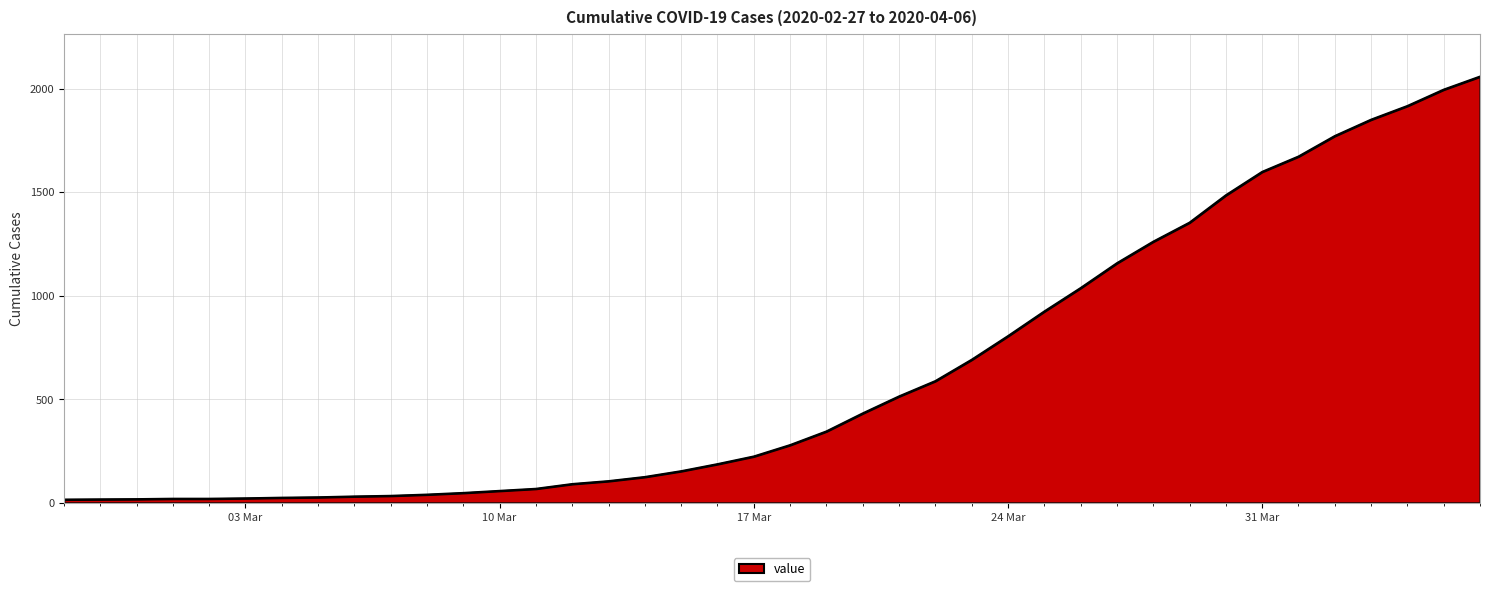

What is the difference between the maximum and minimum values?

2042